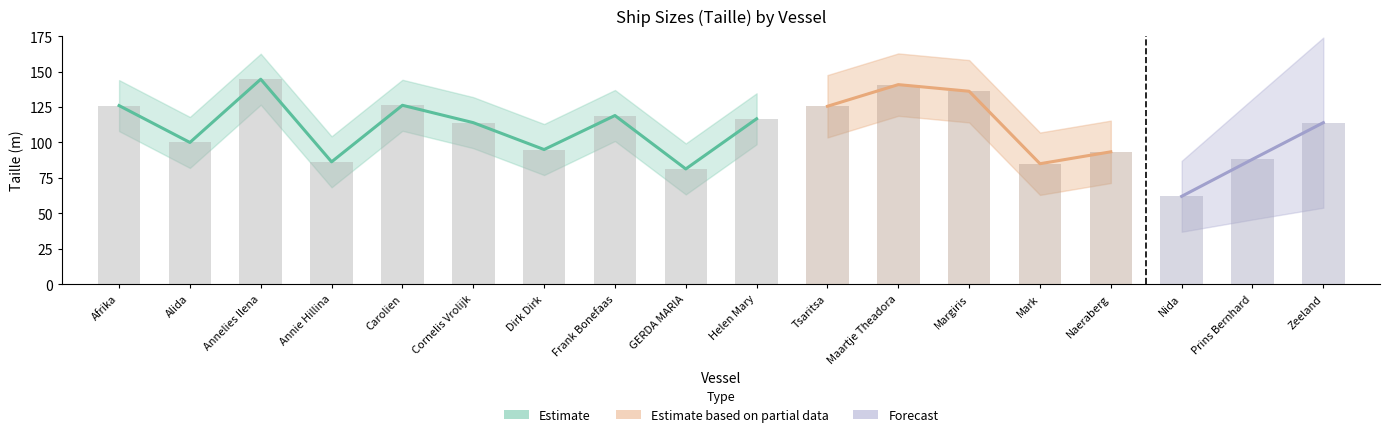

What position from the right is Annelies Ilena?

16